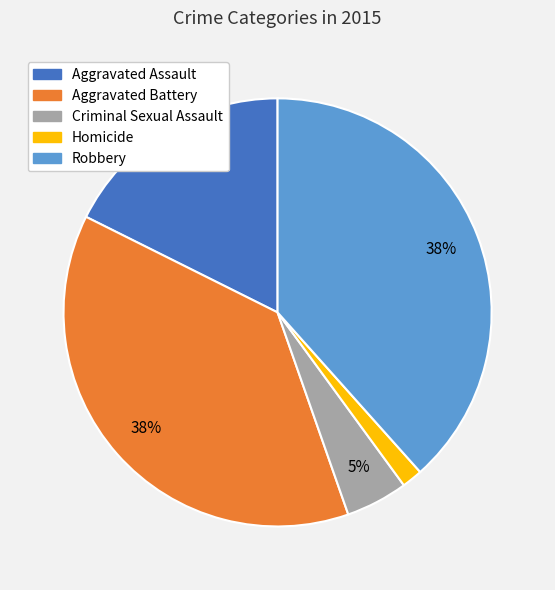

Does any single category account for the majority?

No